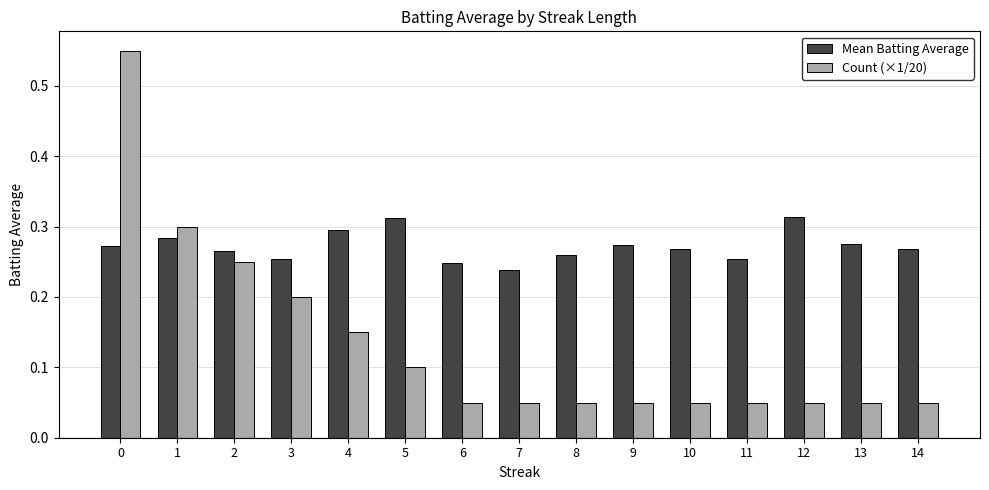

What is the sum of all Mean Batting Average values?

4.1